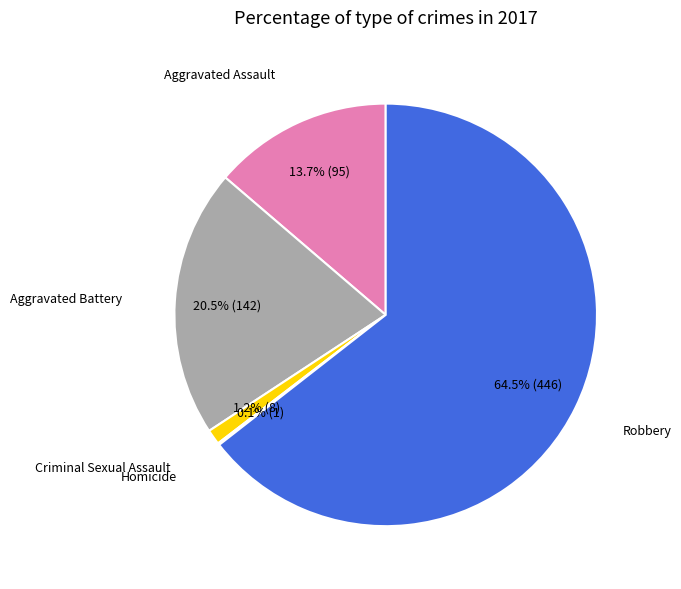

Is there a majority slice in this chart?

Yes